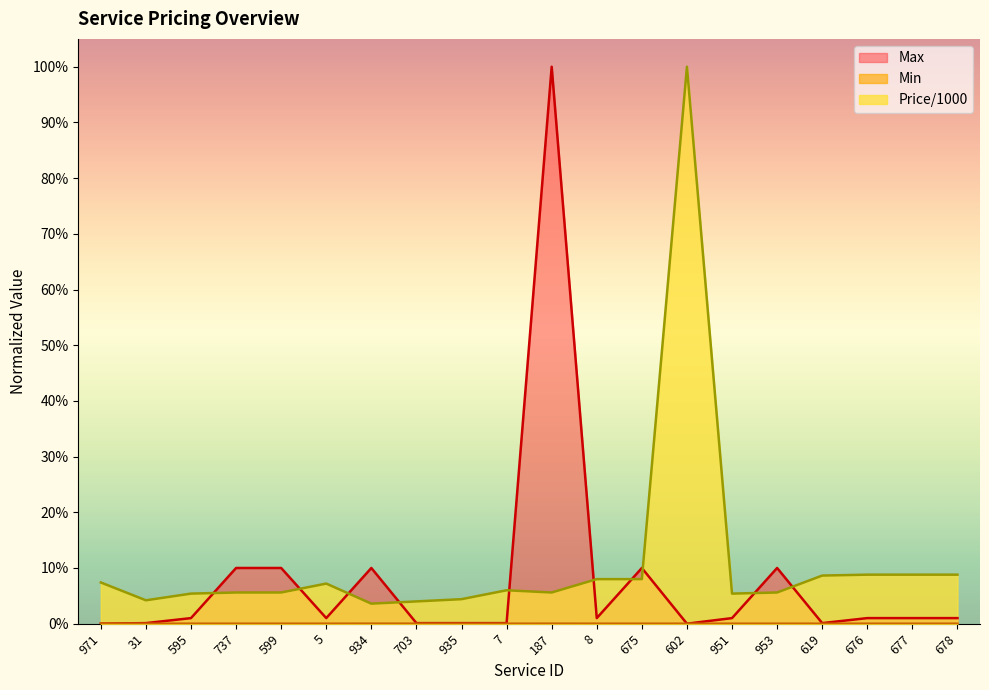

Which series has the widest spread of values?

Max